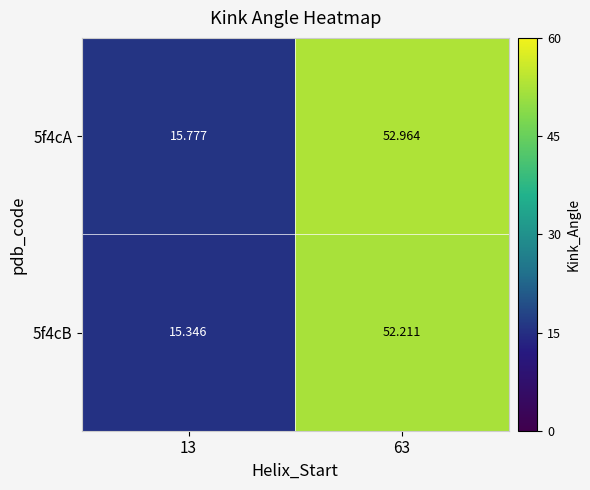

At 13, list the series in order from largest to smallest.

5f4cA, 5f4cB